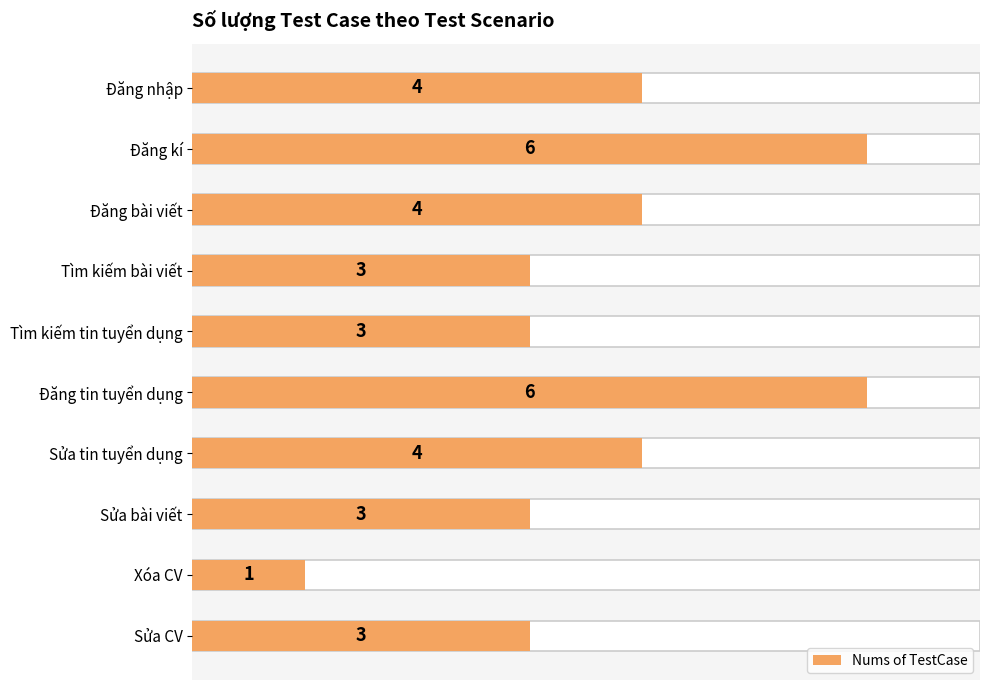

Where is the data nearest to the value 3?

Tìm kiếm bài viết